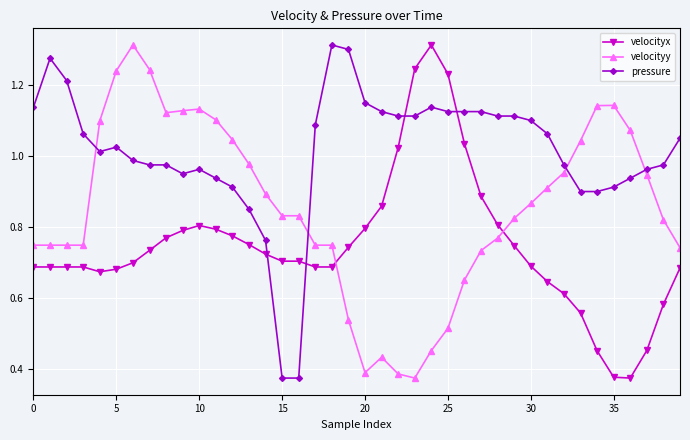

At how many categories does at least one series exceed 0?

40